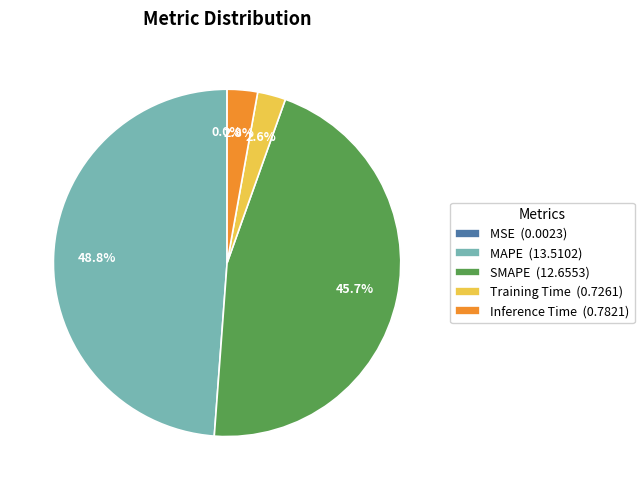

The MAPE slice represents 49% of the pie. True or false?

True